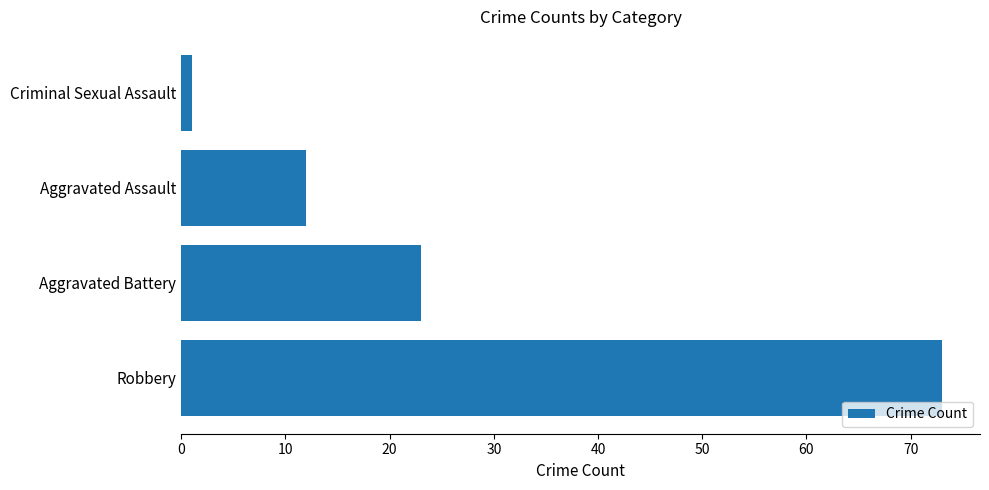

The chart shows a value of 12 at Aggravated Assault. True or false?

True